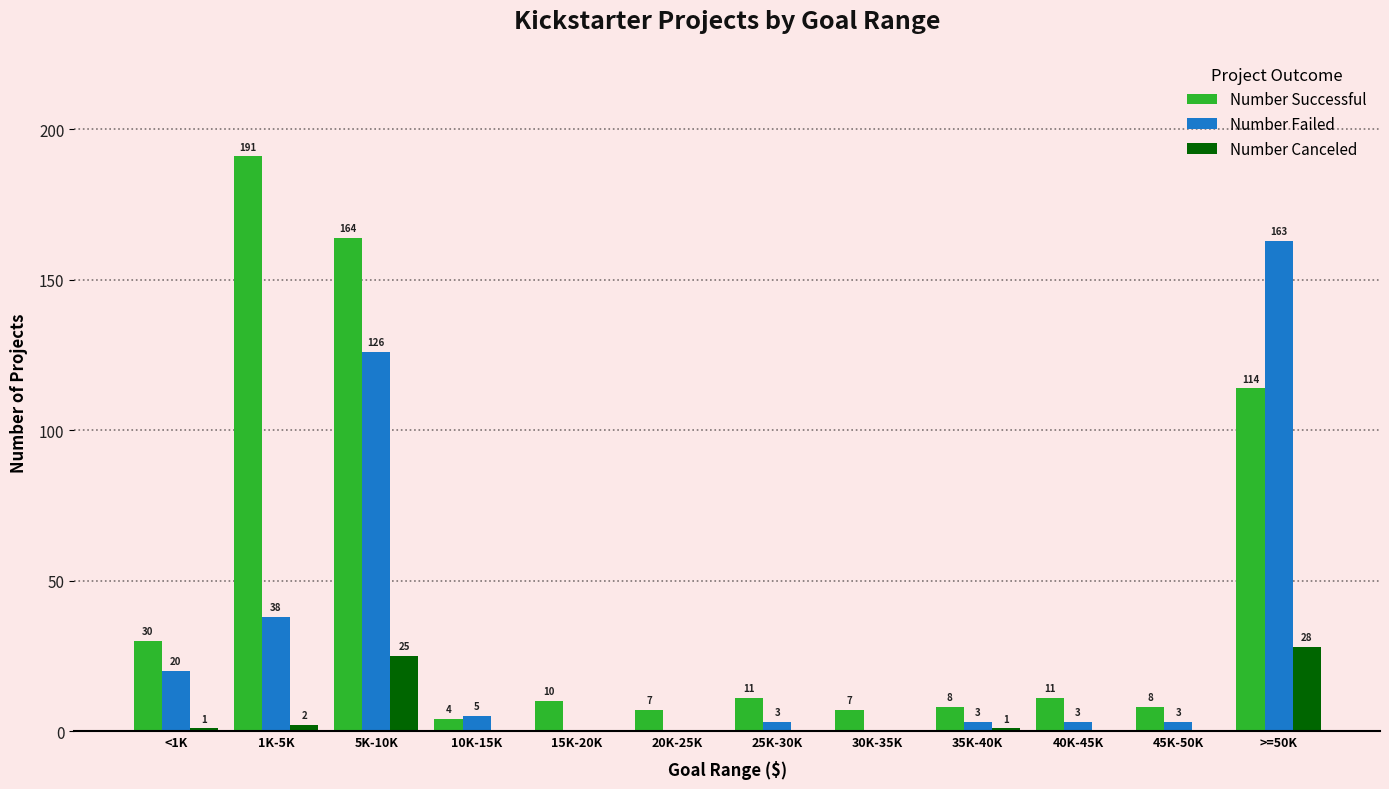

Is it true that Number Successful equals 11 at 40K-45K?

True